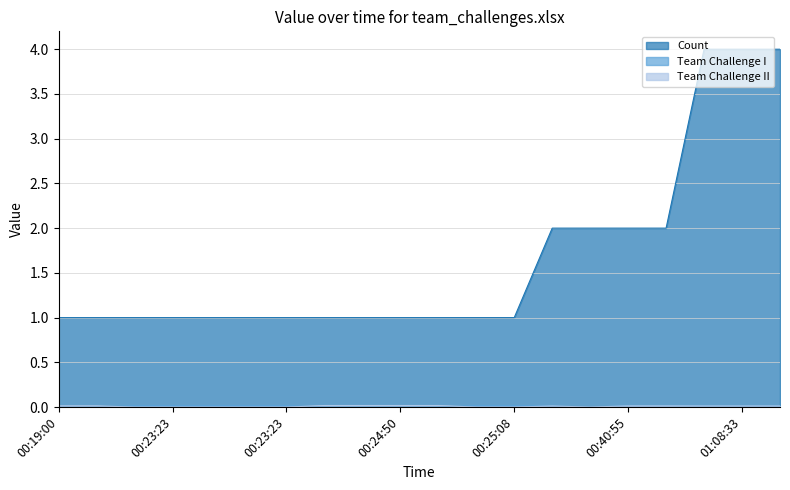

At which category is the sum across all series the highest?

01:08:33